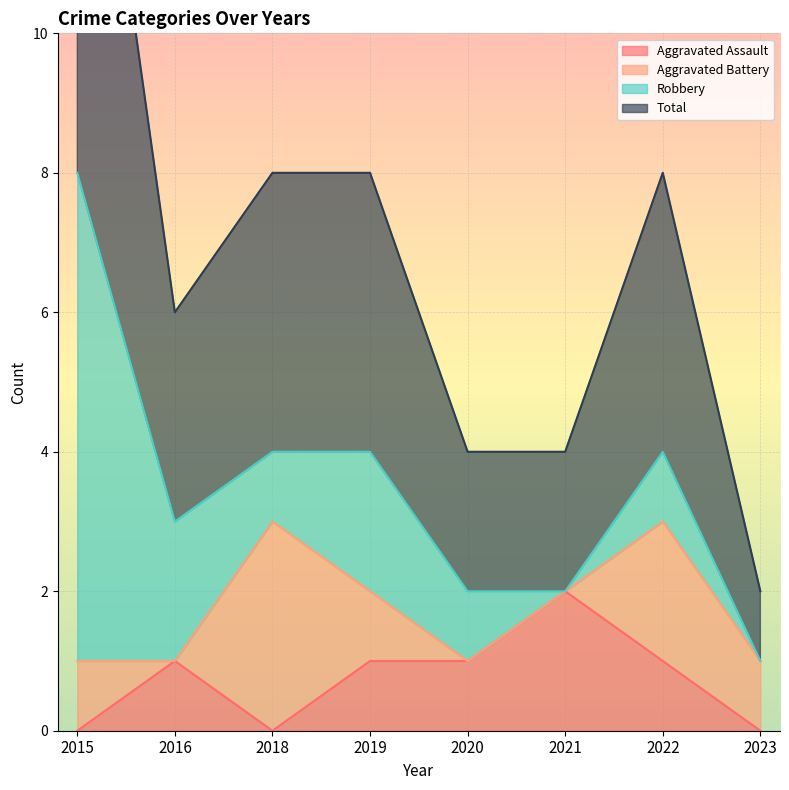

The value of Aggravated Assault at 2022 is 1. True or false?

True